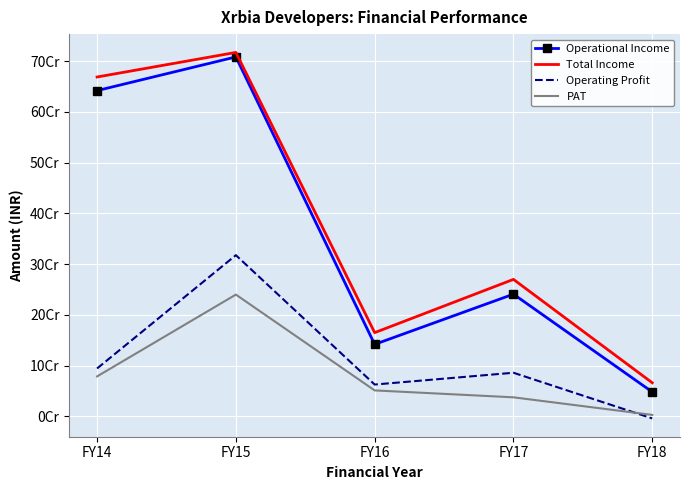

What is the total value across all series at FY17?

634817611